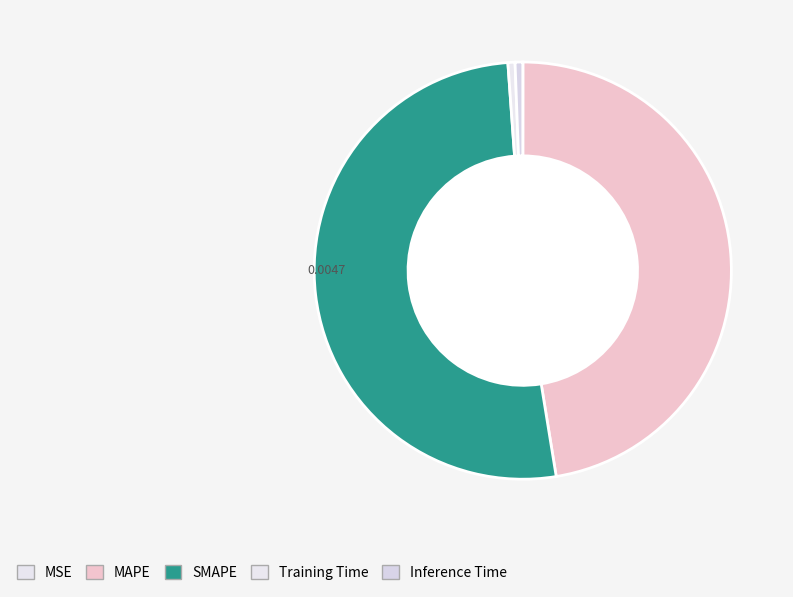

What is the smallest slice in the pie chart?

MSE